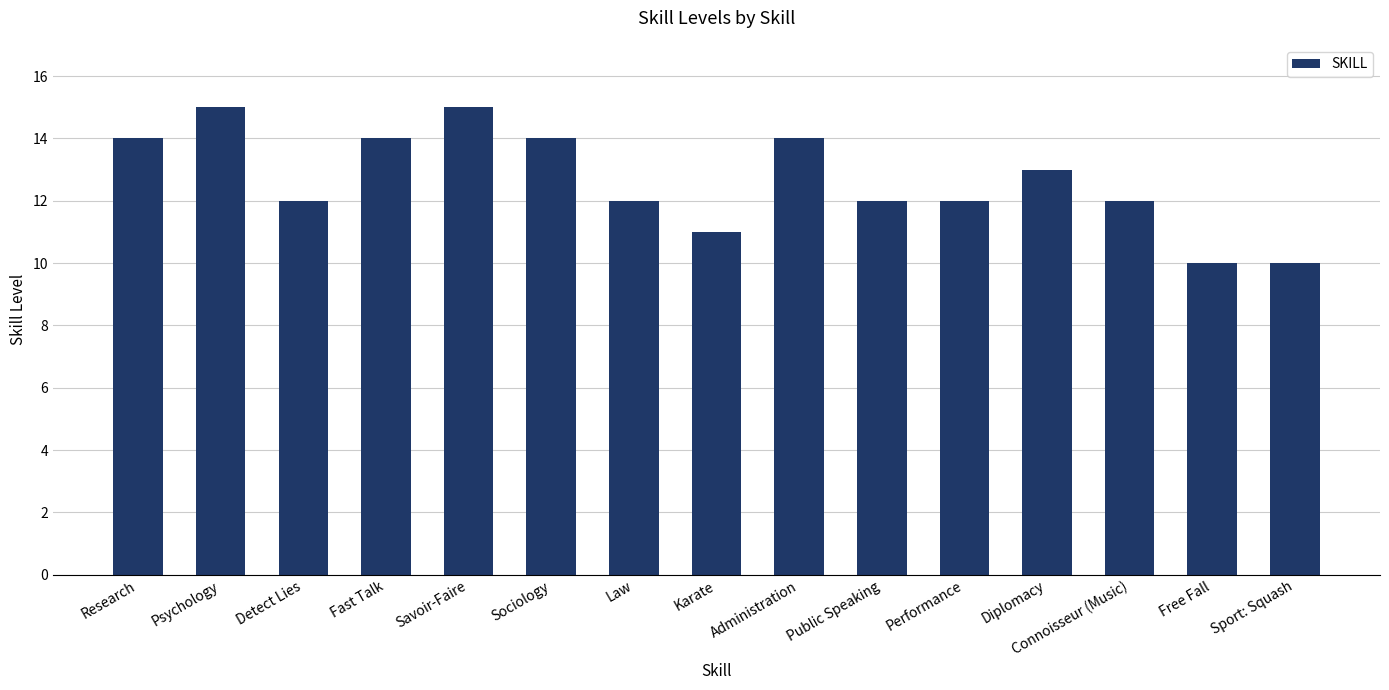

Count the values in the range 12 to 14.

10